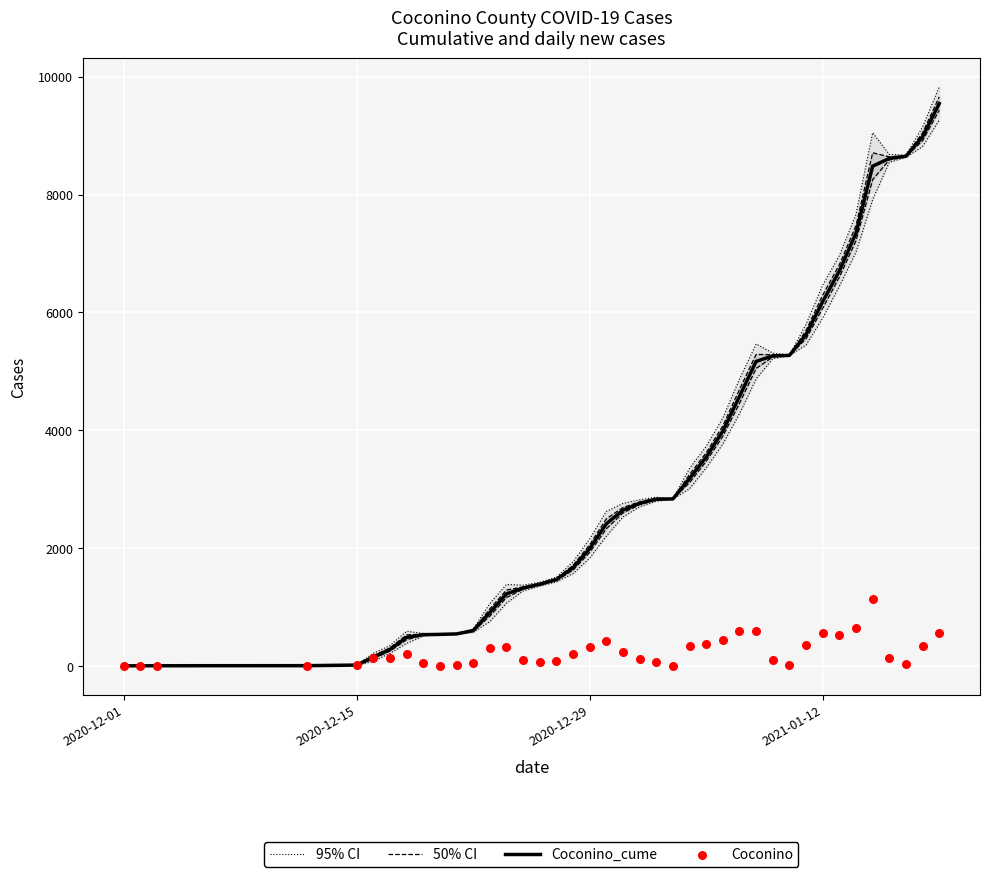

At how many categories does at least one series exceed 2059?

22